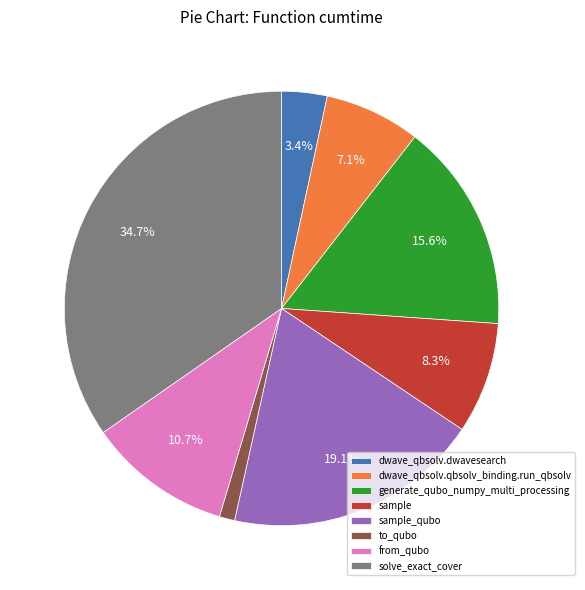

Count the number of slices in the pie.

8